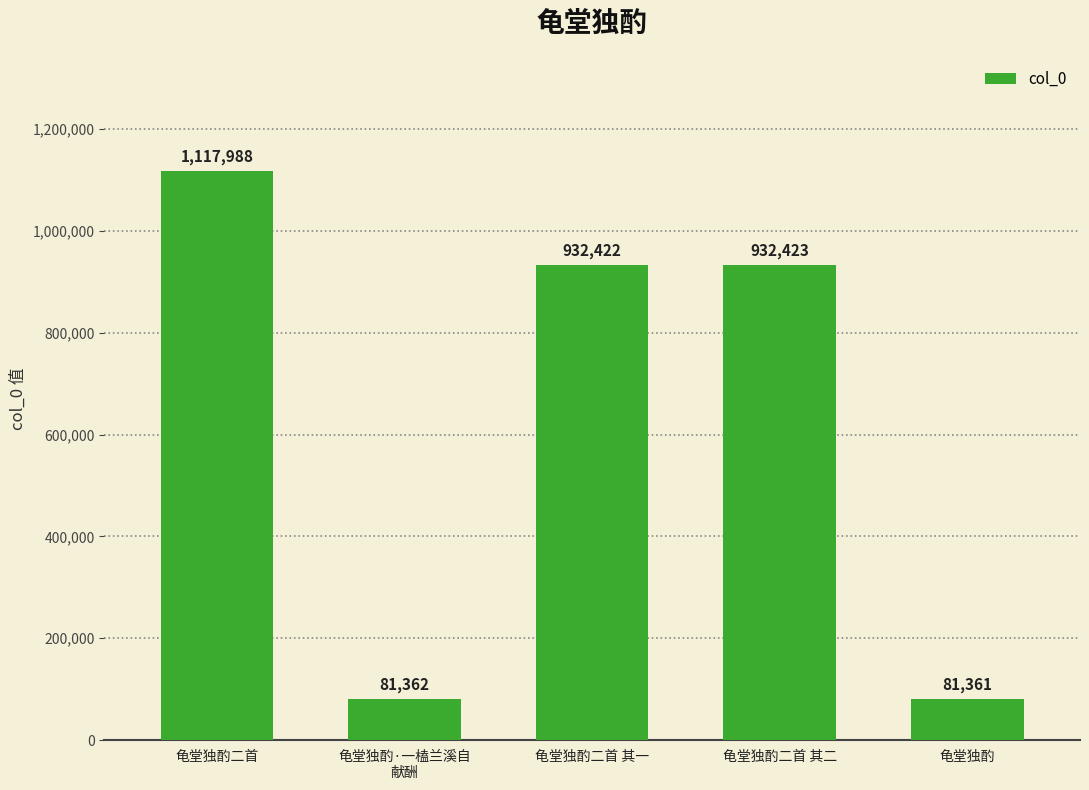

How many distinct data groups are displayed?

1